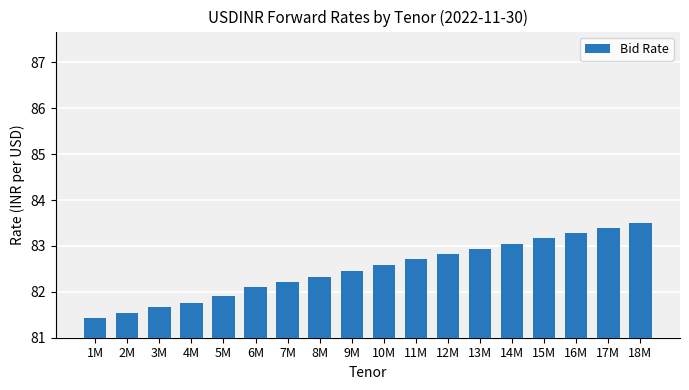

Reading left to right, transcribe all the data shown in this chart.

81.4	81.5	81.7	81.8	81.9	82.1	82.2	82.3	82.5	82.6	82.7	82.8	82.9	83.1	83.2	83.3	83.4	83.5